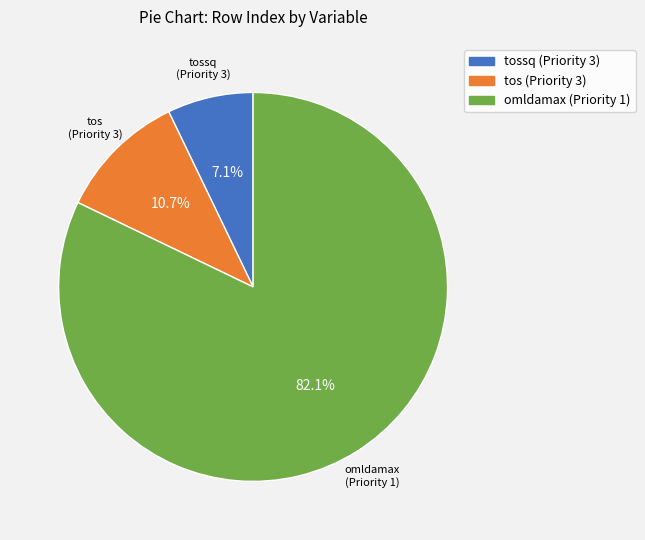

To the nearest percent, what is the difference between the largest and smallest slice percentages?

75%